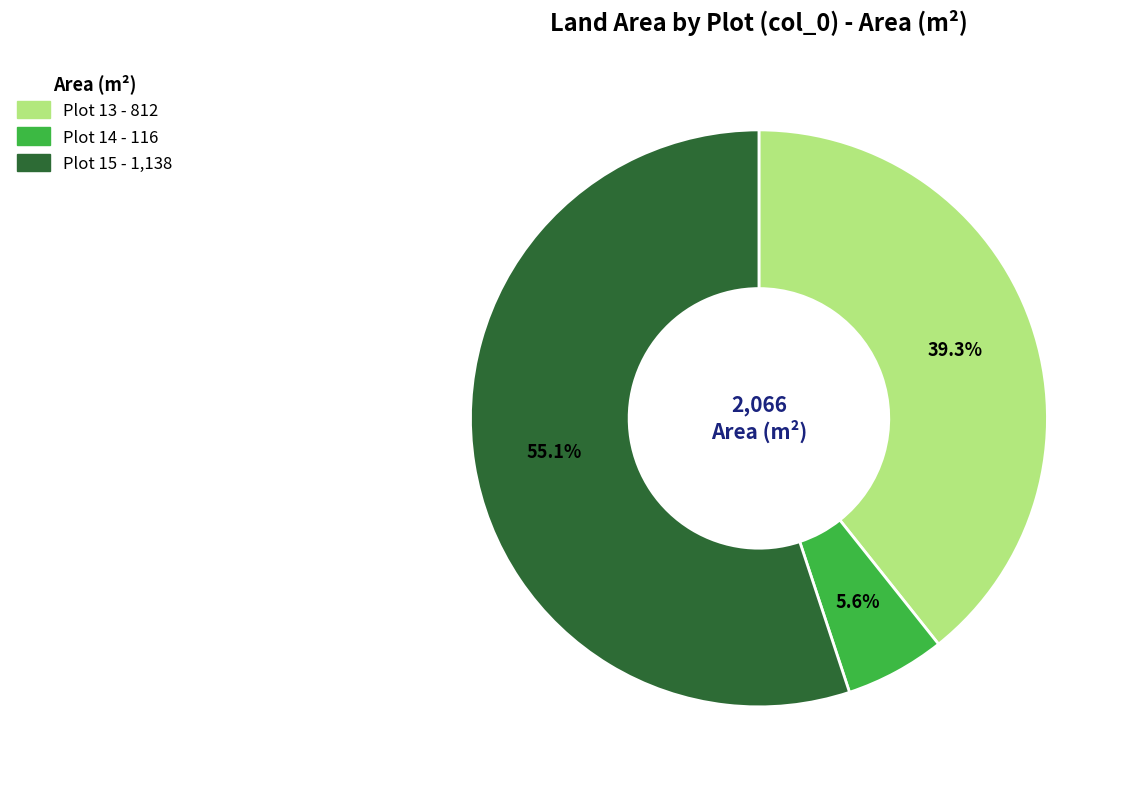

How many slices are in this pie chart?

3